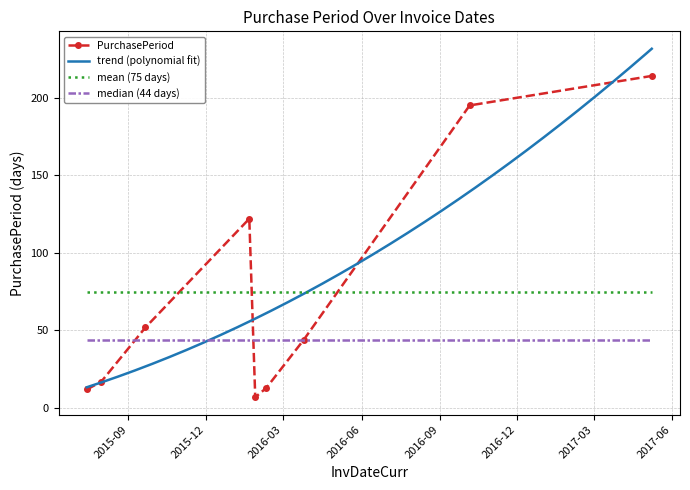

What is the difference between the maximum and minimum values?

207